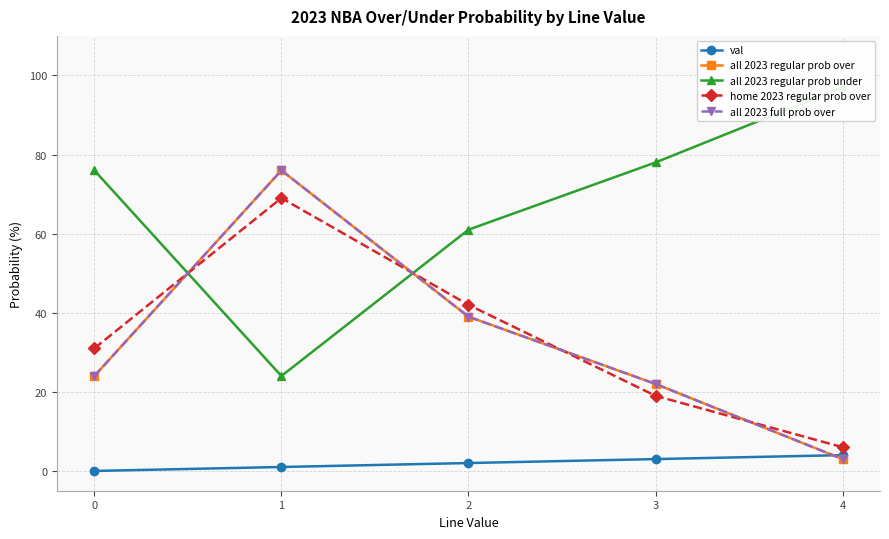

What is the difference between the all 2023 regular prob over values at 3 and 0?

2